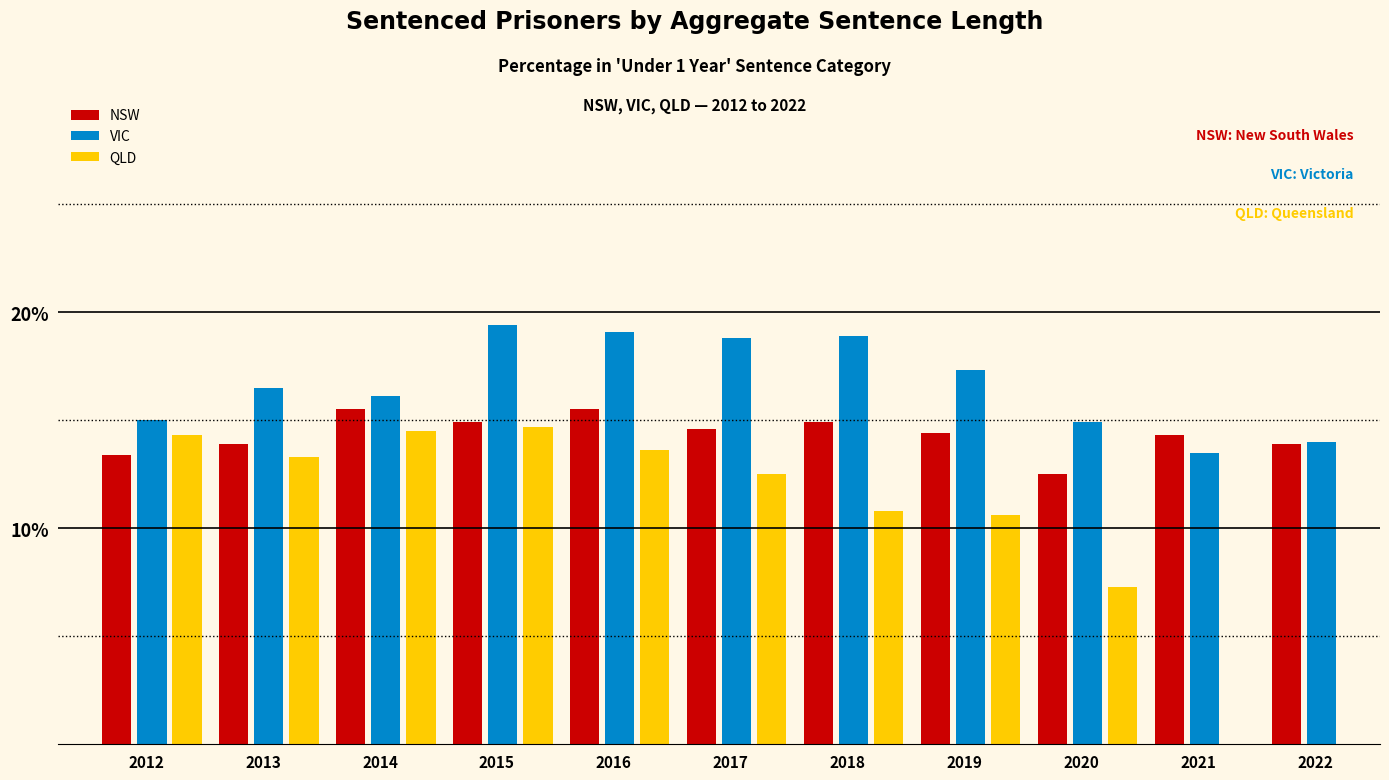

Read the VIC value at 2020.

14.9